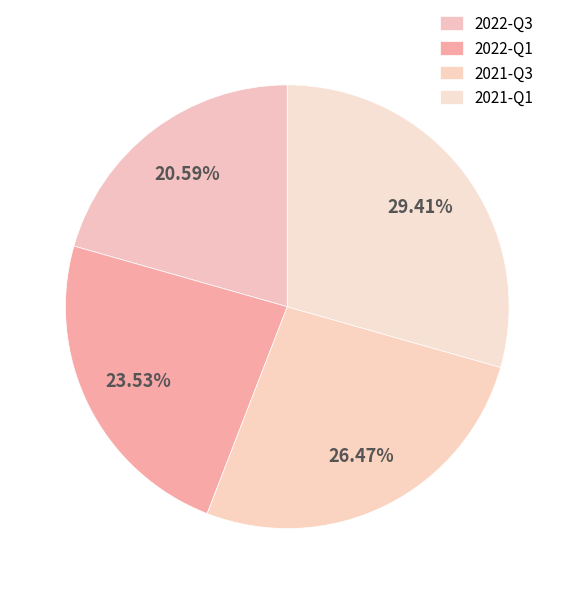

Count the number of slices in the pie.

4